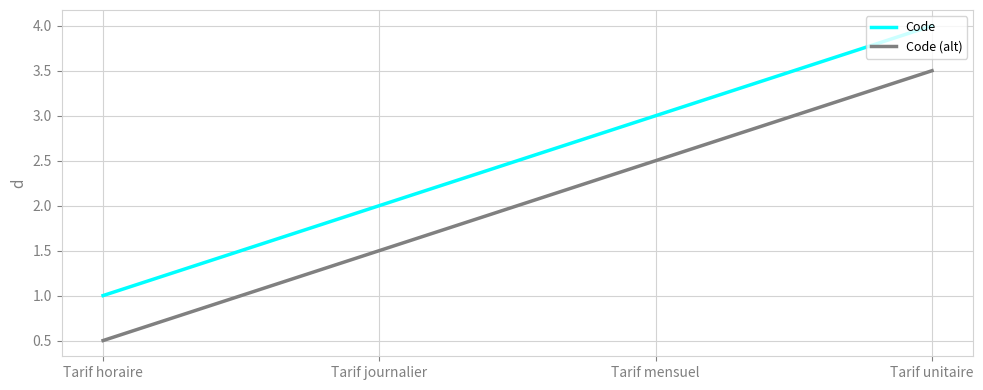

Rank the series by their maximum value, from lowest to highest.

Code (alt), Code